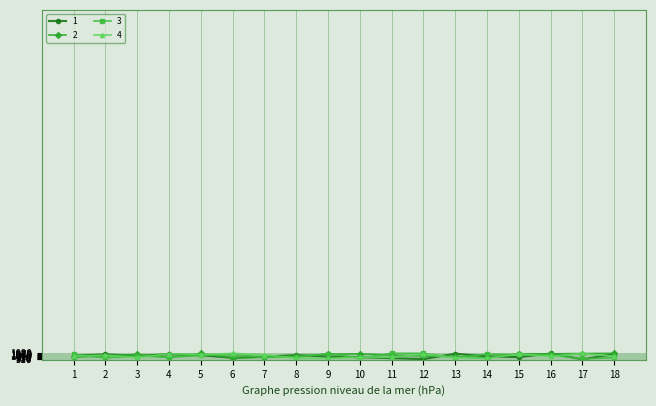

Does the chart have visible grid lines?

Yes